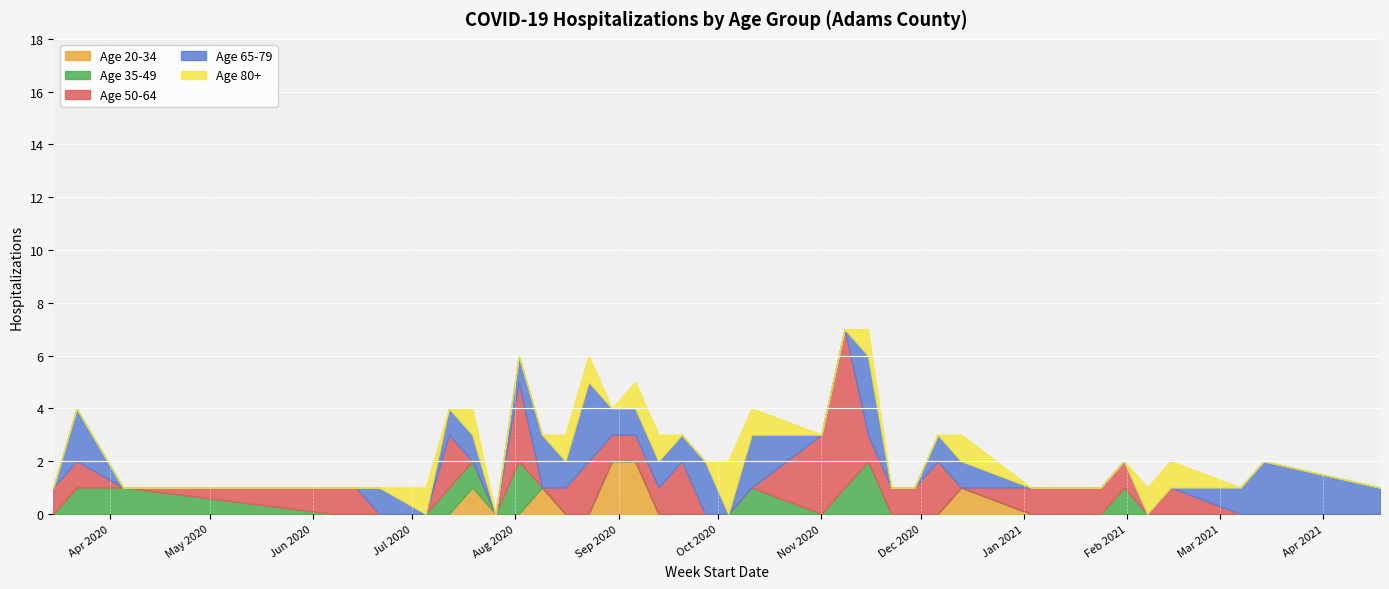

How many Age 80+ values are between 0 and 1?

36